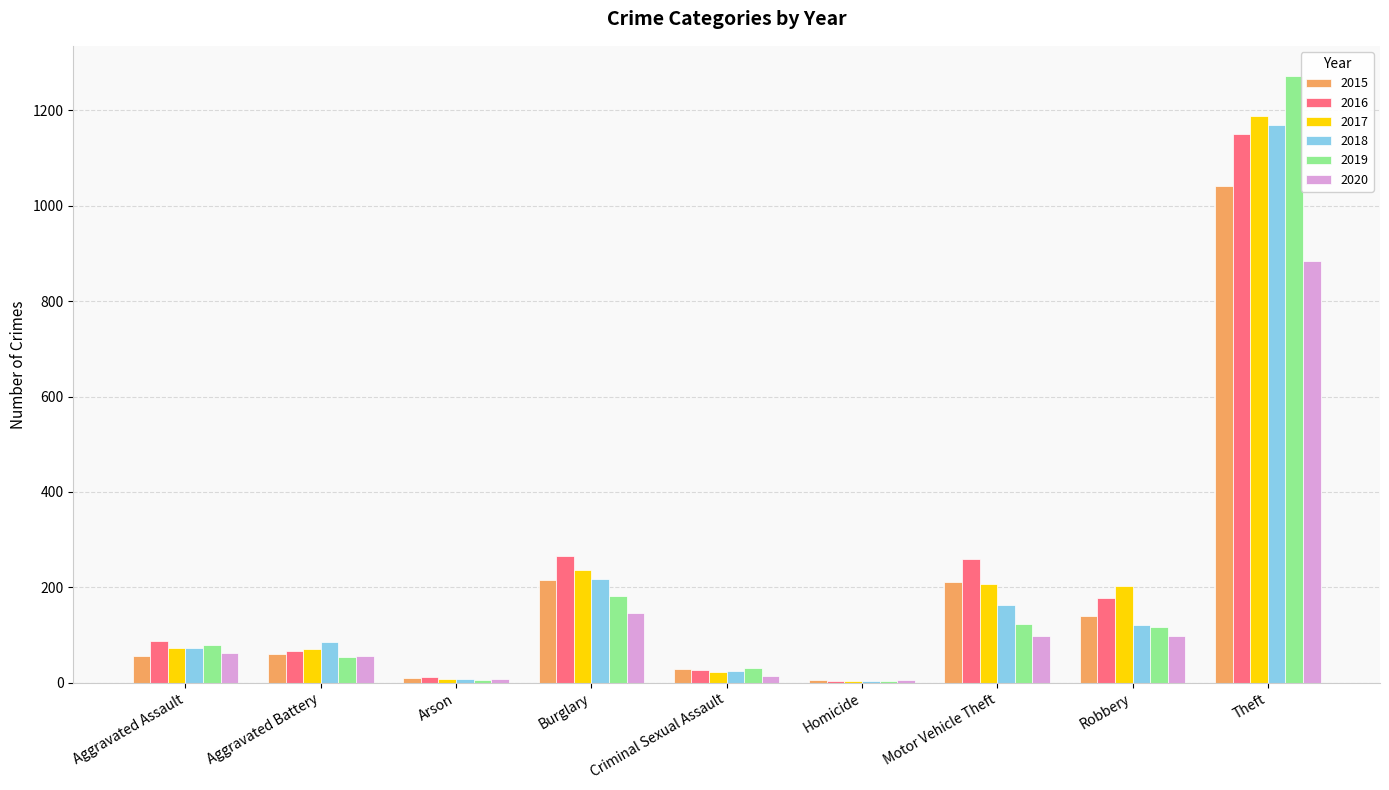

At which category is the sum across all series the highest?

Theft